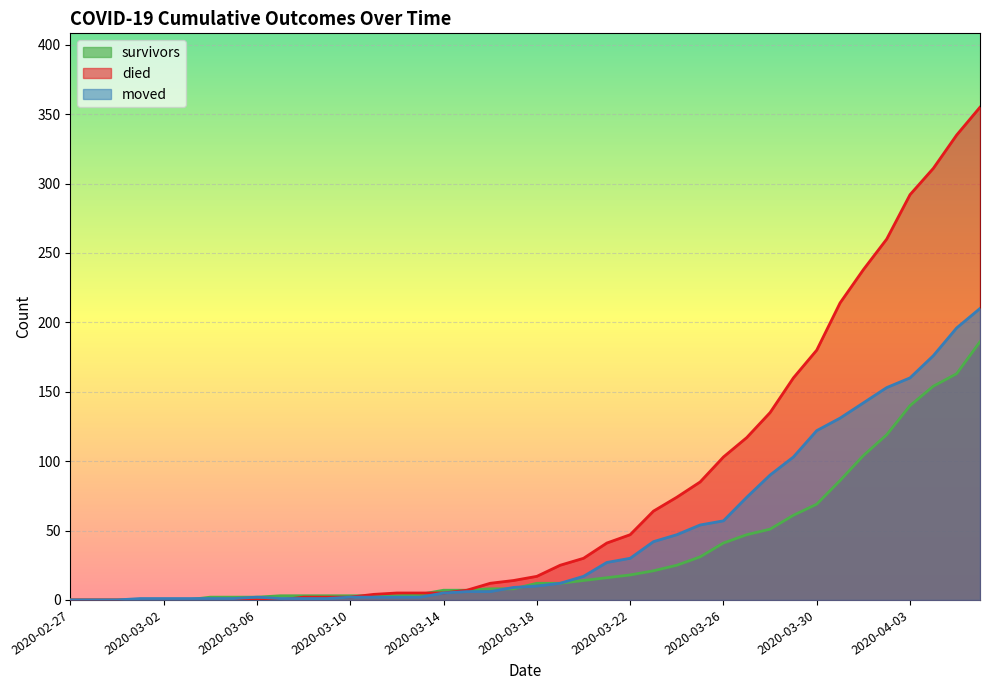

How many lines are shown in the chart?

3